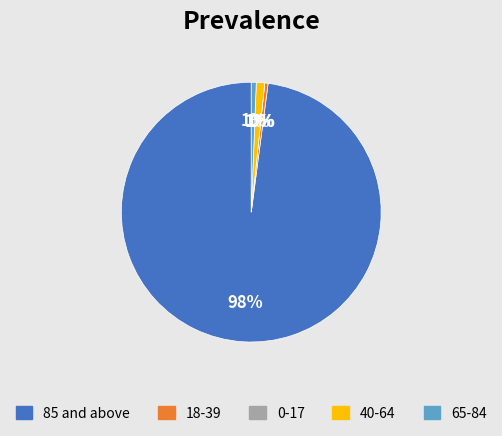

To the nearest percent, what is the average slice percentage?

20%